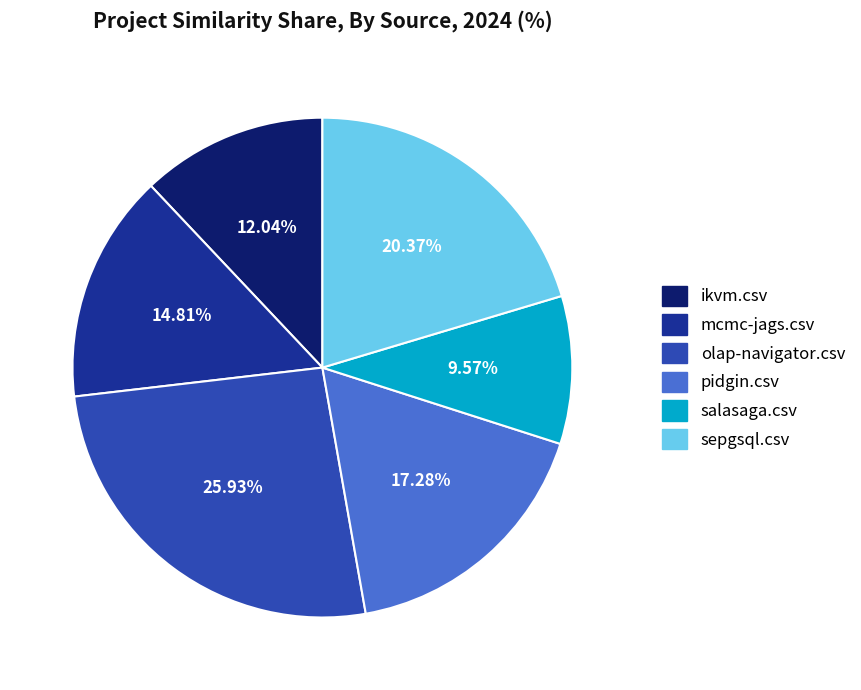

How much of the chart is everything except pidgin.csv?

82.7%